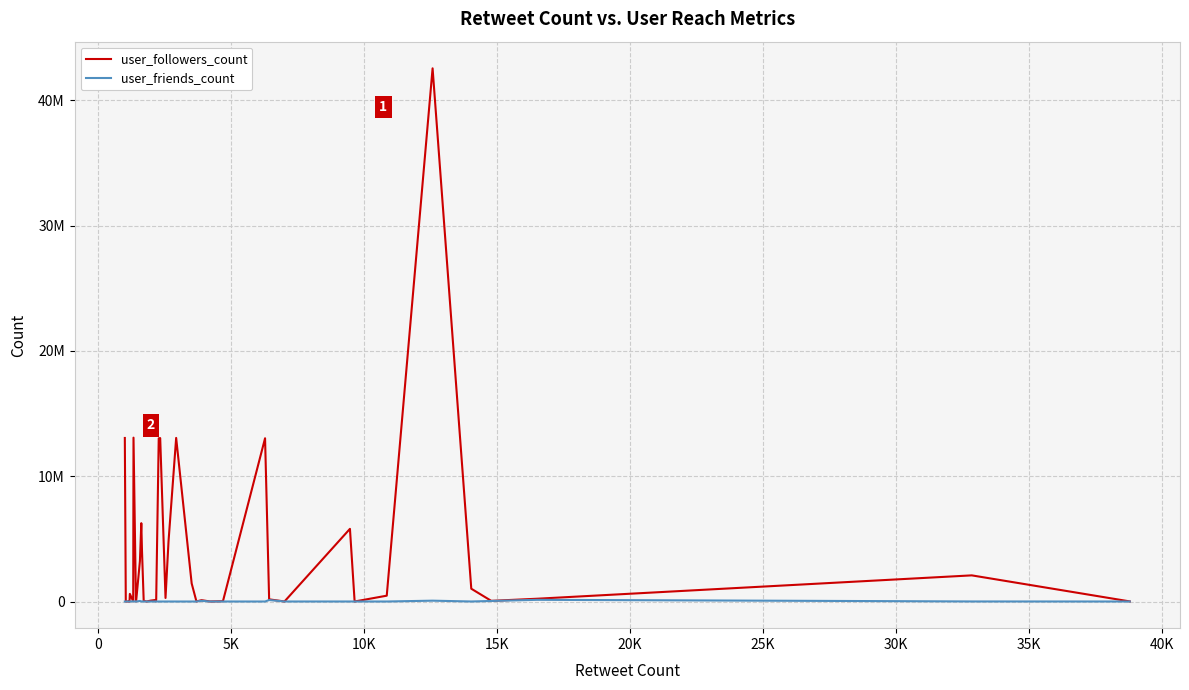

Does the chart display data point markers on the line(s)?

No